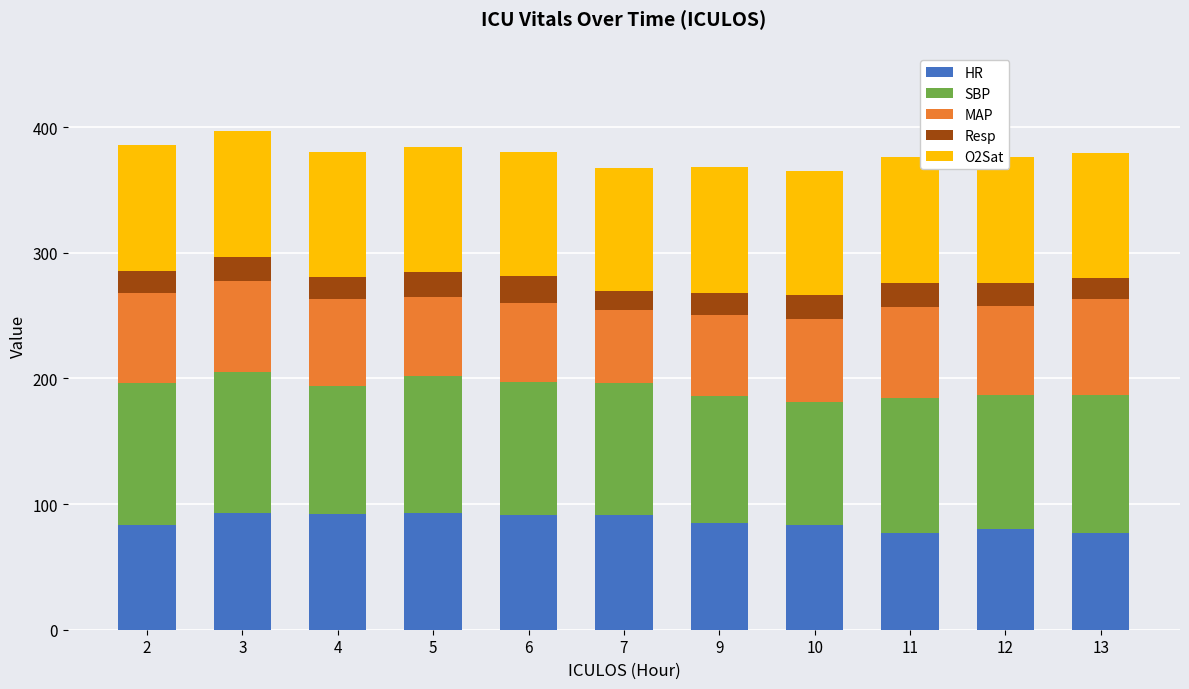

Reading left to right, transcribe all the data shown in this chart.

HR: 2=83.0	3=93.0	4=92.0	5=93.0	6=91.0	7=91.0	9=85.0	10=83.0	11=77.0	12=80.0	13=77.0
SBP: 2=113.0	3=112.0	4=102.0	5=109.0	6=106.0	7=105.0	9=101.0	10=98.0	11=107.0	12=107.0	13=110.0
MAP: 2=71.7	3=72.7	4=69.3	5=63.0	6=63.3	7=58.3	9=64.3	10=66.0	11=73.0	12=71.0	13=76.0
Resp: 2=18.0	3=19.0	4=17.0	5=20.0	6=21.0	7=15.0	9=18.0	10=19.0	11=19.0	12=18.0	13=17.0
O2Sat: 2=100.0	3=100.0	4=100.0	5=99.0	6=99.0	7=98.0	9=100.0	10=99.0	11=100.0	12=100.0	13=99.0